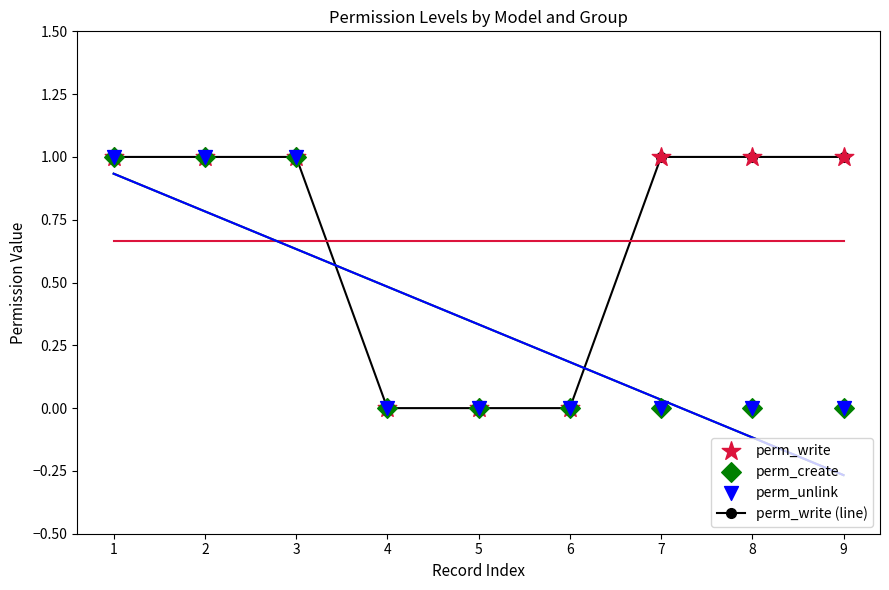

Which series has the largest total across all categories?

perm_write (line)